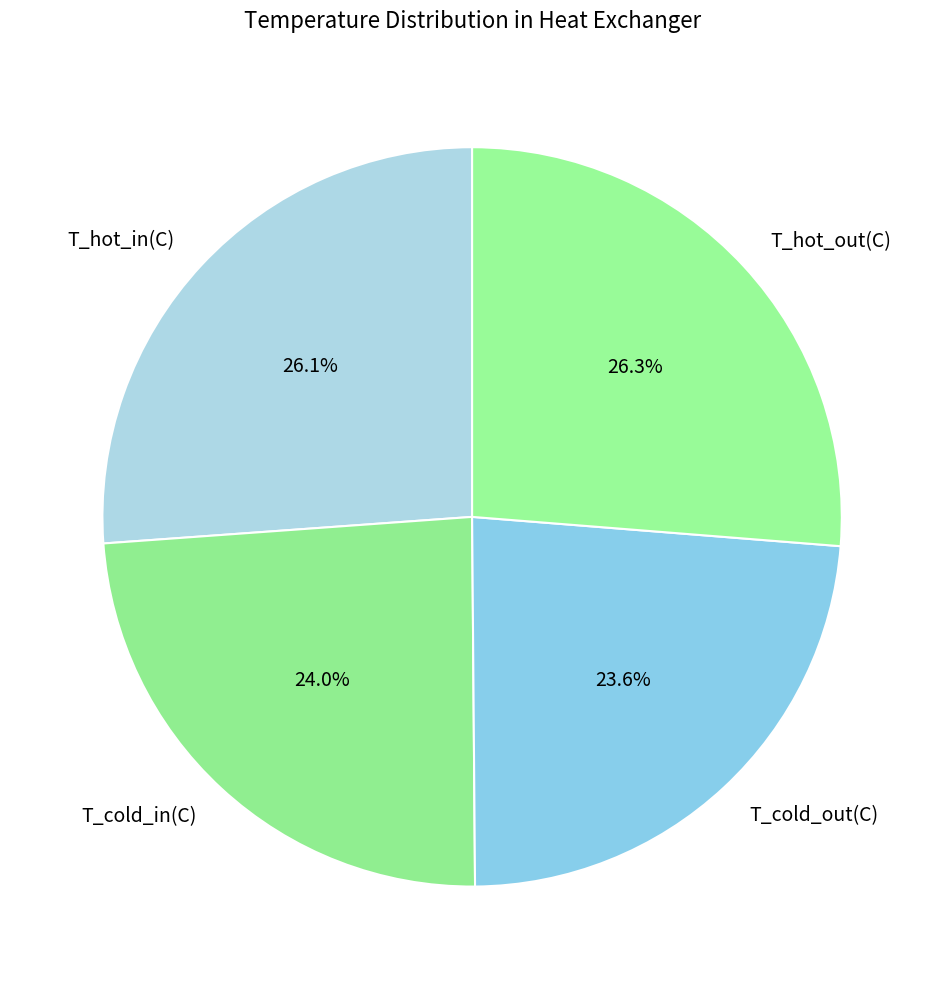

Approximately how many times larger is the value at T_hot_in(C) compared to T_cold_out(C)?

1.1